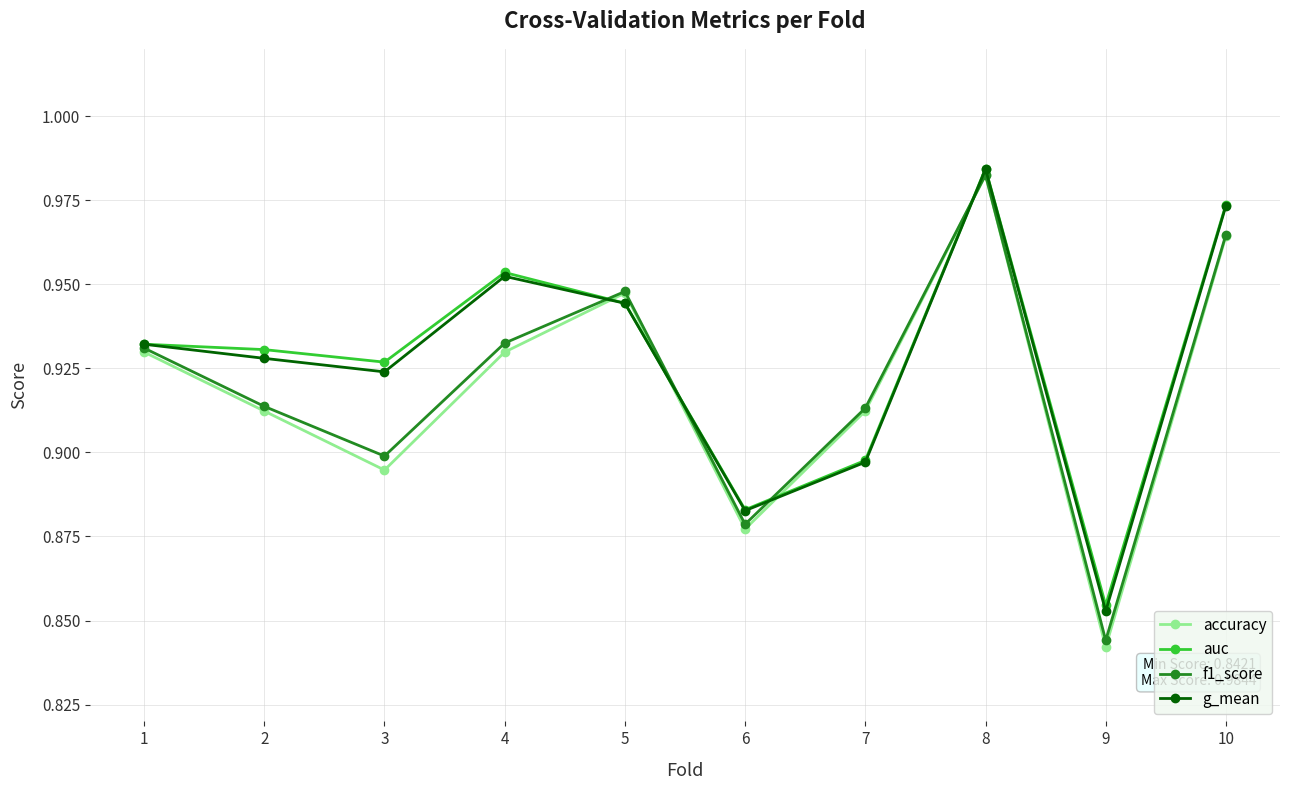

What is the total value across all series at 2?

3.7